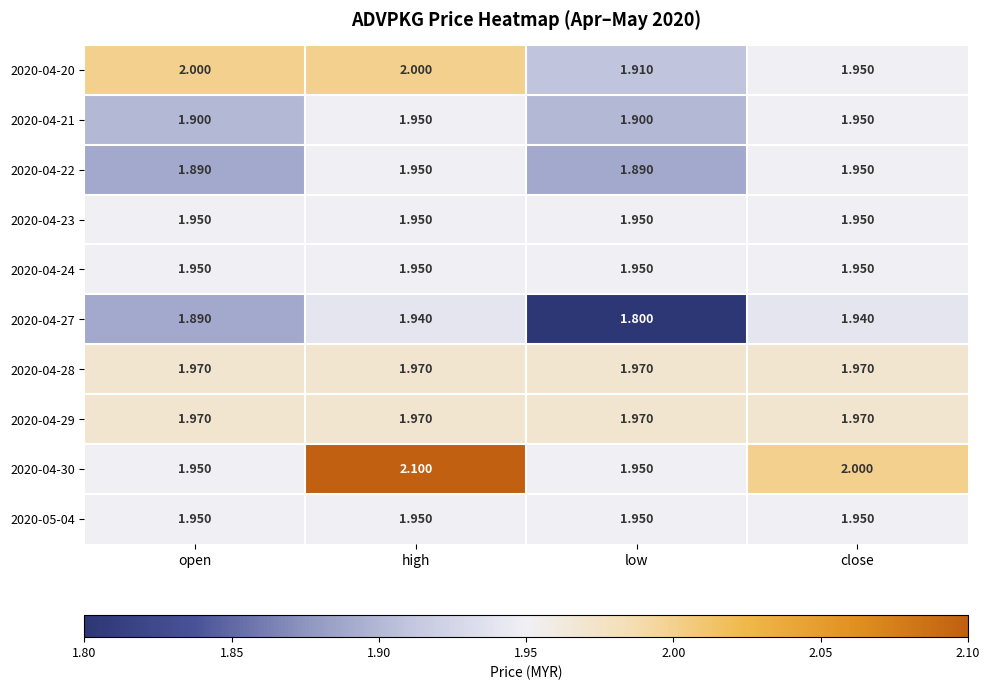

At which category is the sum across all series the highest?

high